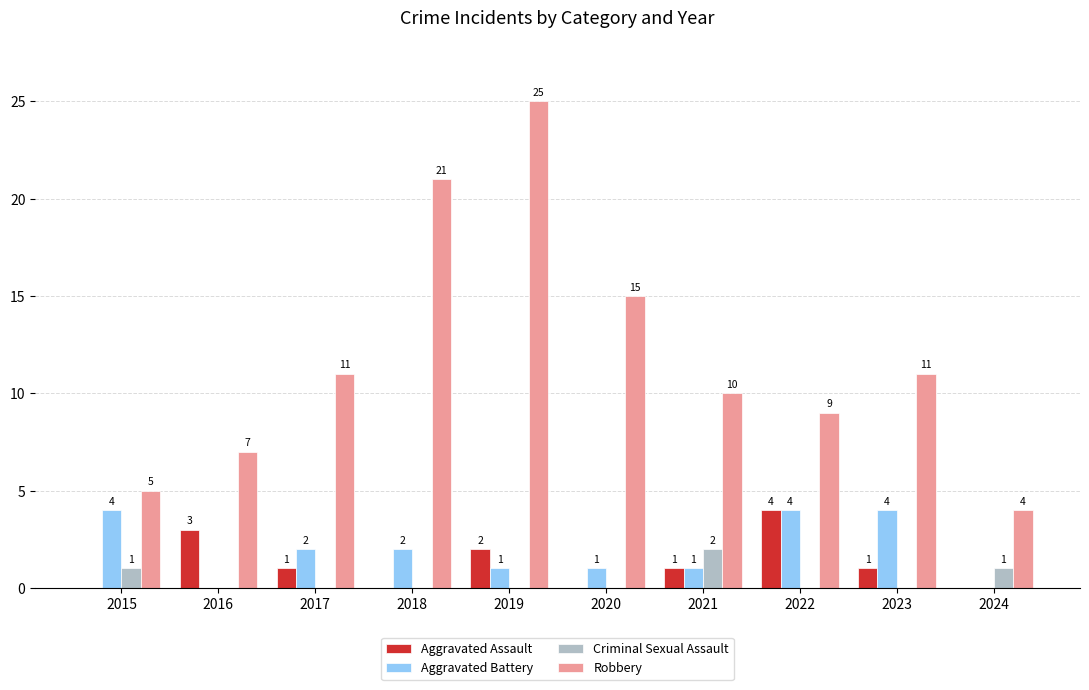

Where is Aggravated Assault nearest to the value 2?

2019